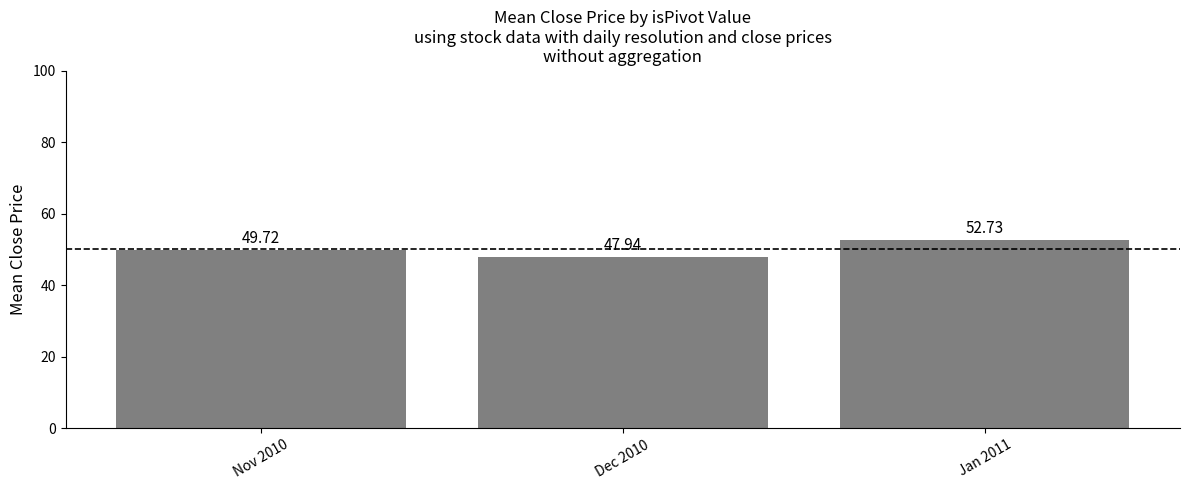

List the labels in order of value, largest first.

Jan 2011, Nov 2010, Dec 2010